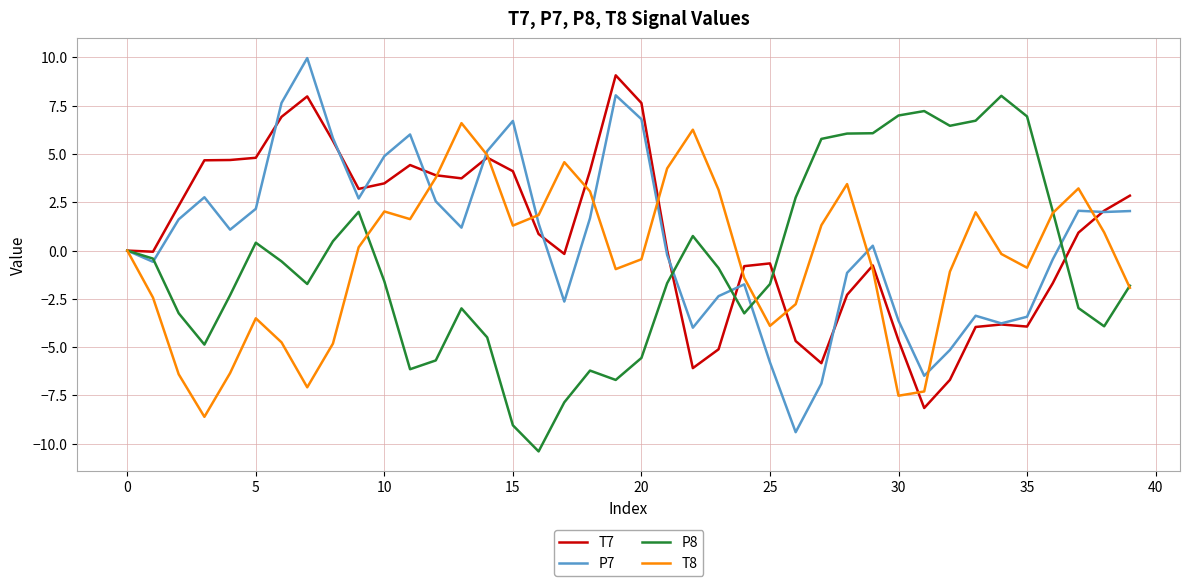

What is the difference between the maximum and minimum values in the P8 series?

18.4